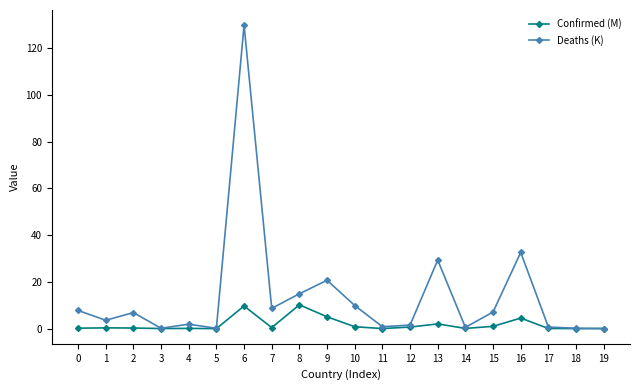

The value of Confirmed (M) at 10 is 0.8. True or false?

True